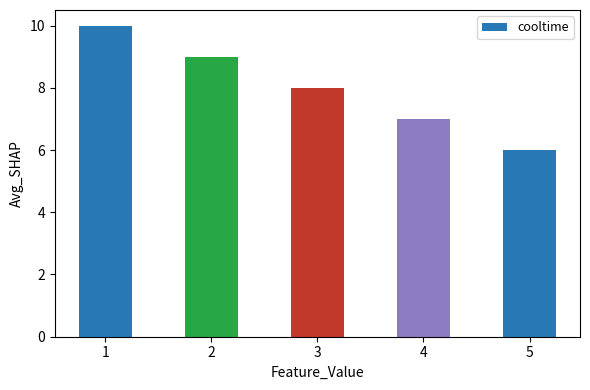

Rank the categories by value from lowest to highest.

5, 4, 3, 2, 1